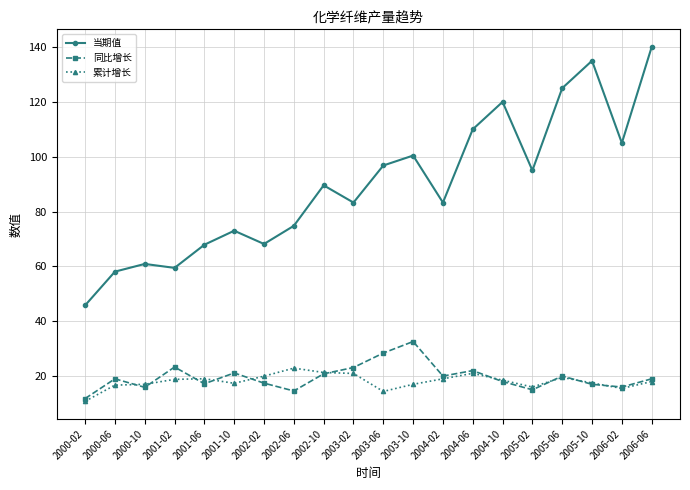

List the series in order of their peak value, highest first.

当期值, 同比增长, 累计增长